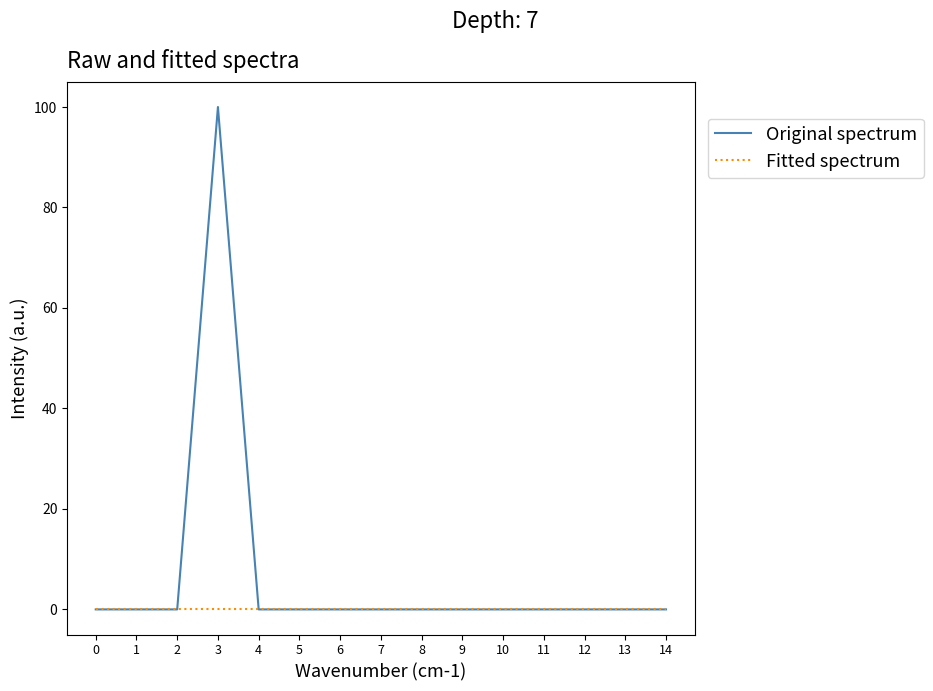

At which category does the chart reach its peak across all series?

3